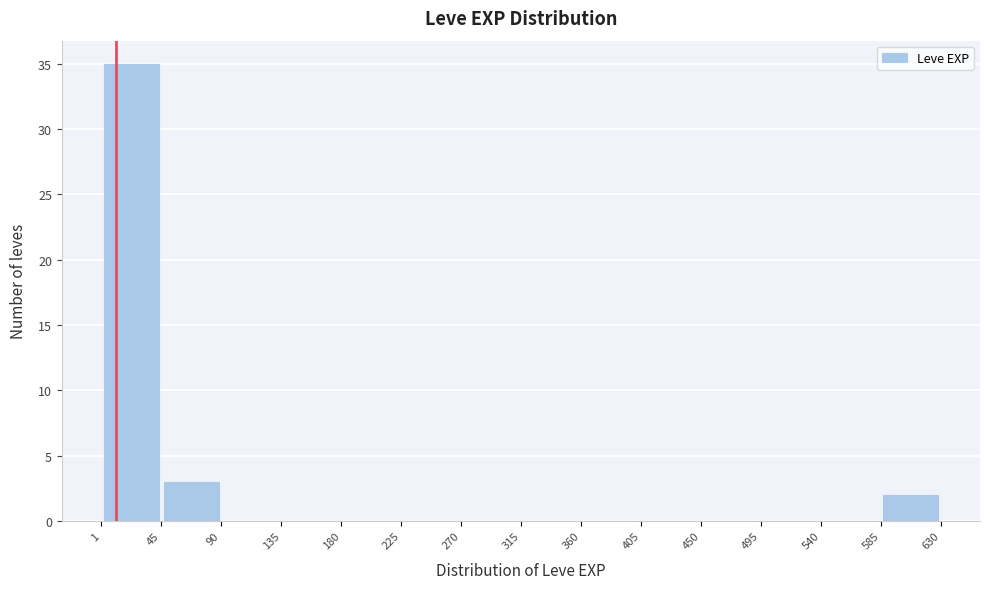

Reading left to right, transcribe this chart: for each bar, give the range it covers on the x-axis and its height. The values are not printed on the chart, so give them approximately, as read against the axis.

1 to 45: 35
45 to 90: 3
90 to 135: 0
135 to 180: 0
180 to 225: 0
225 to 270: 0
270 to 315: 0
315 to 360: 0
360 to 405: 0
405 to 450: 0
450 to 495: 0
495 to 540: 0
540 to 585: 0
585 to 630: 2